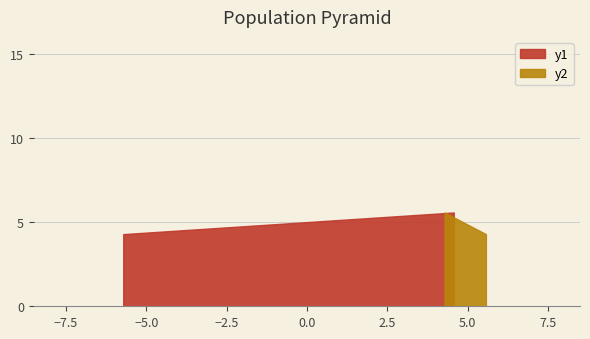

What is the difference between the maximum and minimum values in the y1 series?

1.3